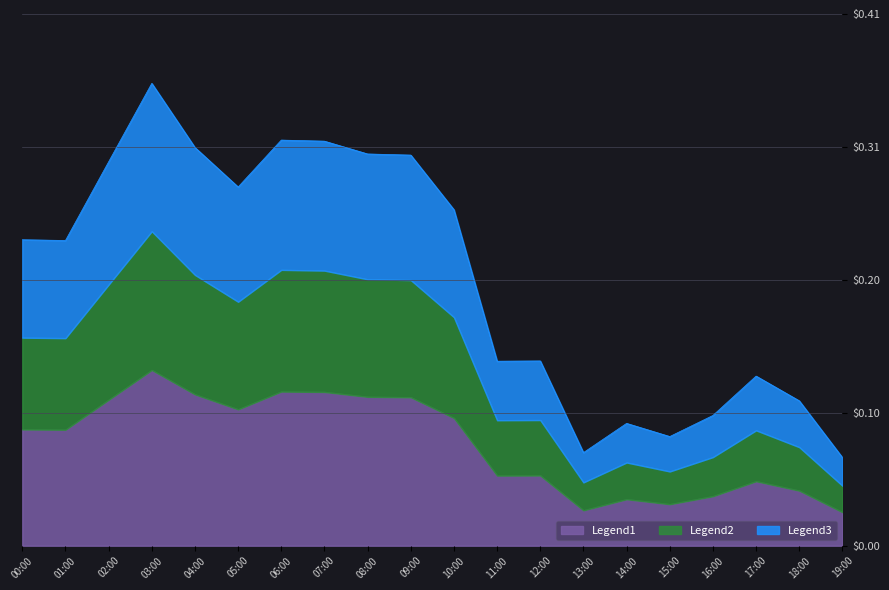

What is the label of the 7th point from the left?

06:00